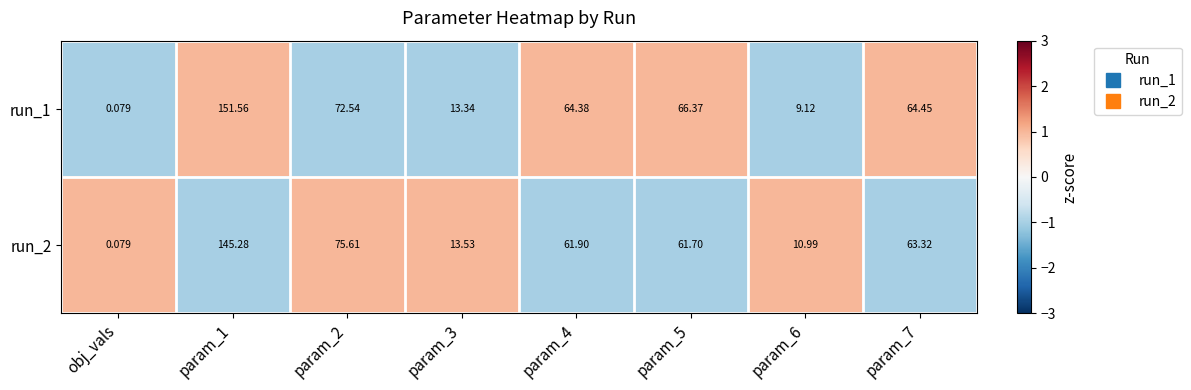

What is the spread (max minus min) of values at param_3?

0.2